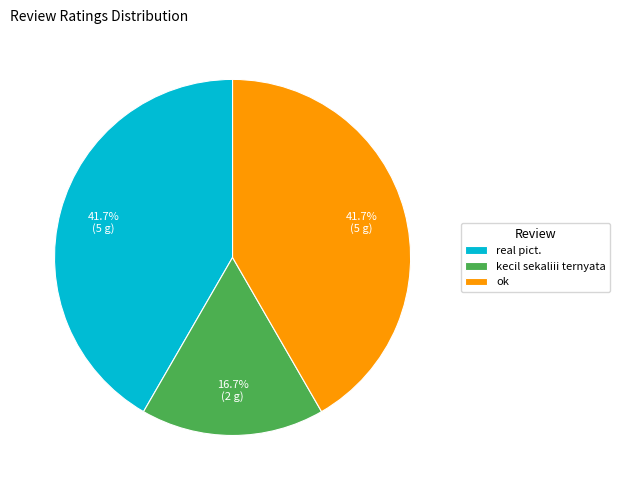

How many segments does this pie chart have?

3